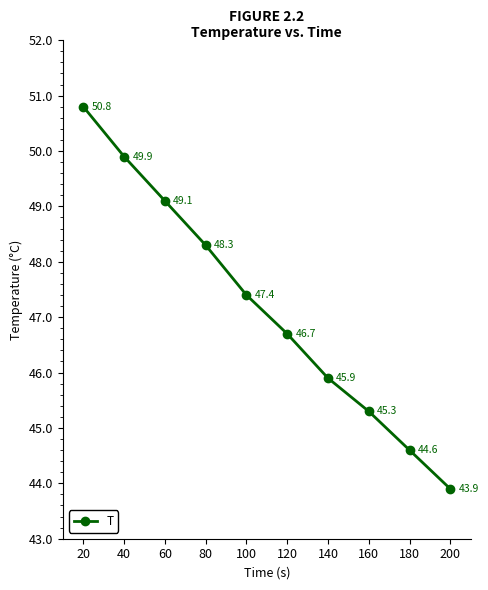

Reading left to right, transcribe all the data shown in this chart.

50.8	49.9	49.1	48.3	47.4	46.7	45.9	45.3	44.6	43.9